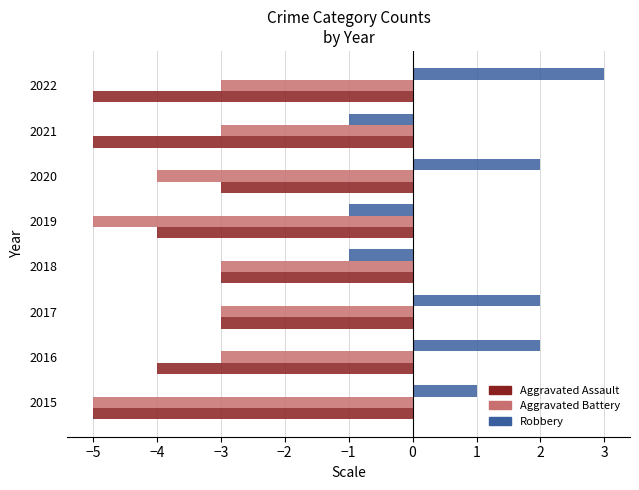

Which series has the widest spread of values?

Robbery